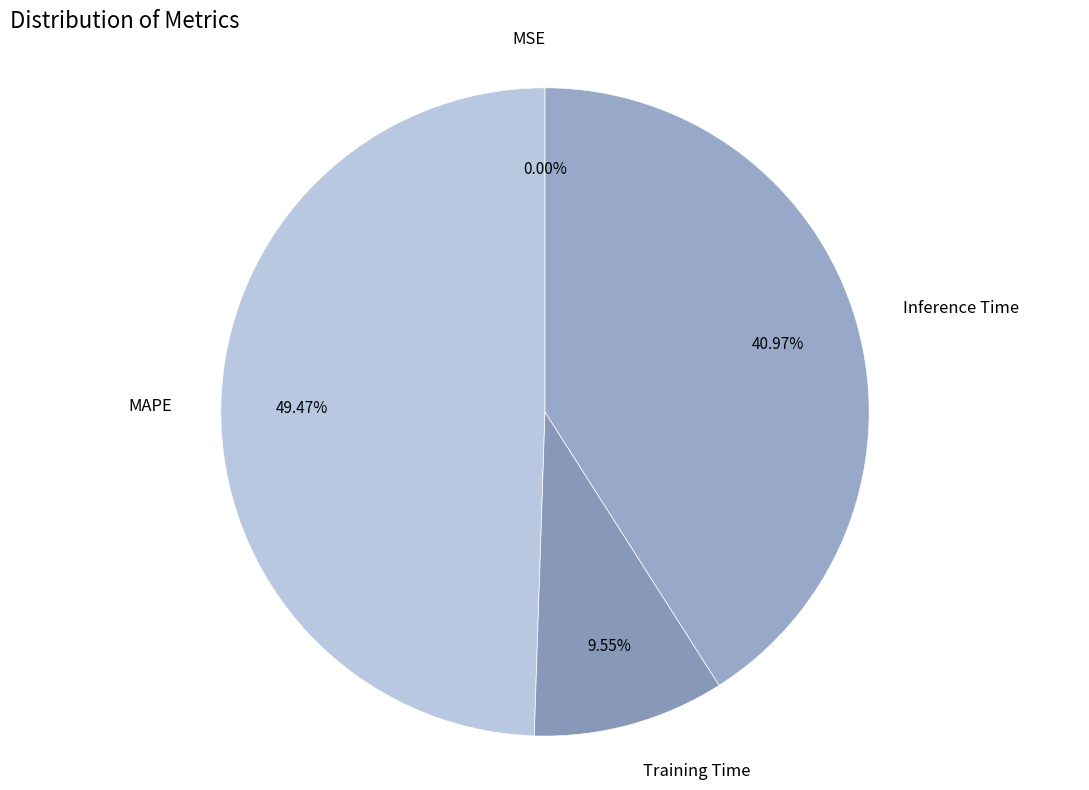

The Inference Time slice represents 41% of the pie. True or false?

True